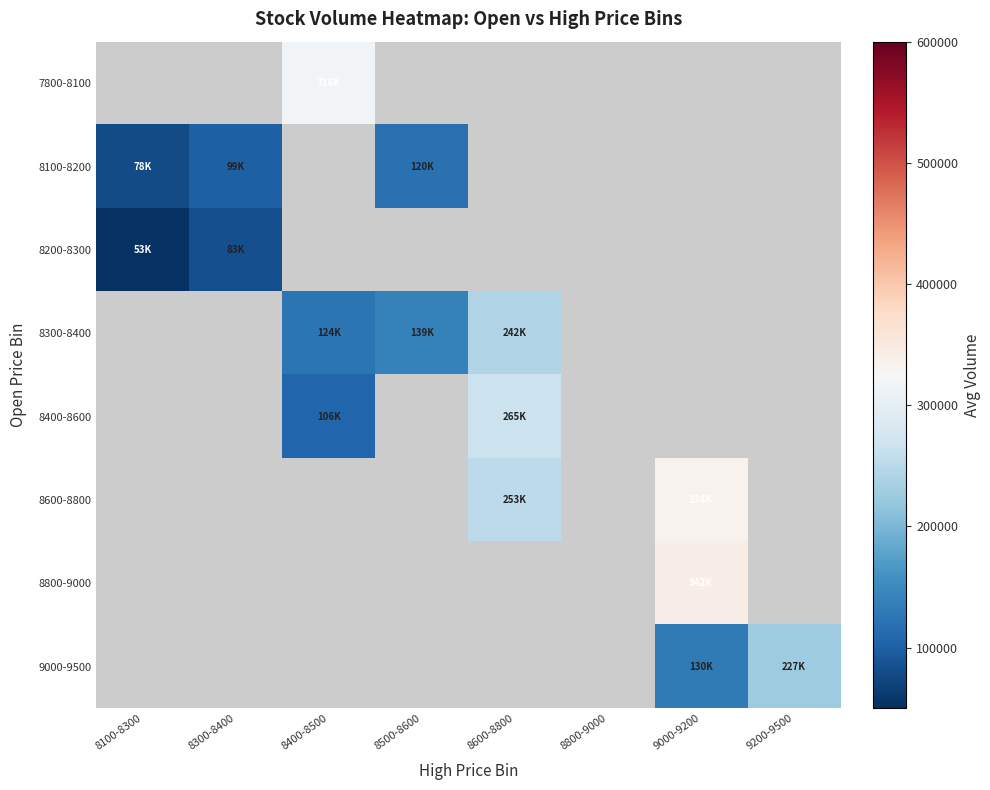

How many categories are shown in the chart?

8